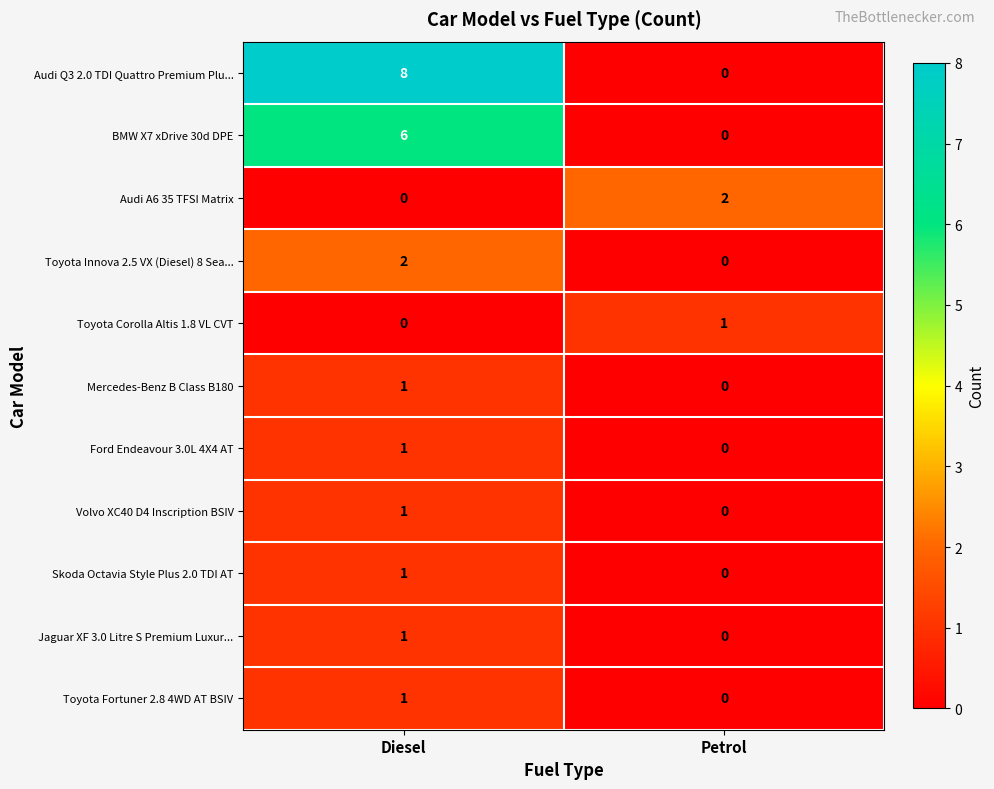

The value of Toyota Fortuner 2.8 4WD AT BSIV at Petrol is 0. True or false?

True